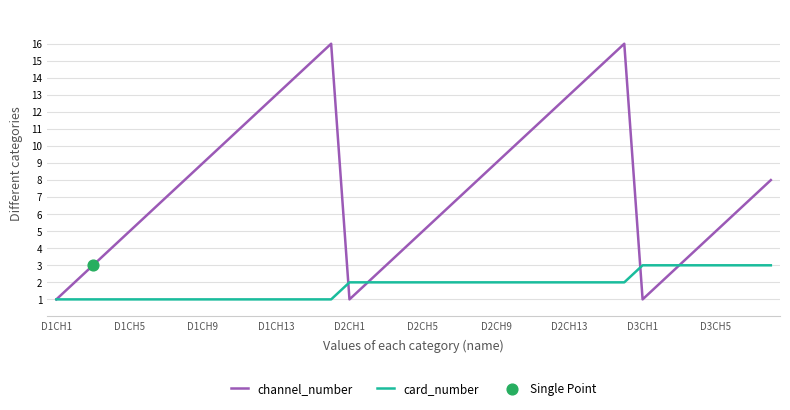

Which series has the widest spread of values?

channel_number